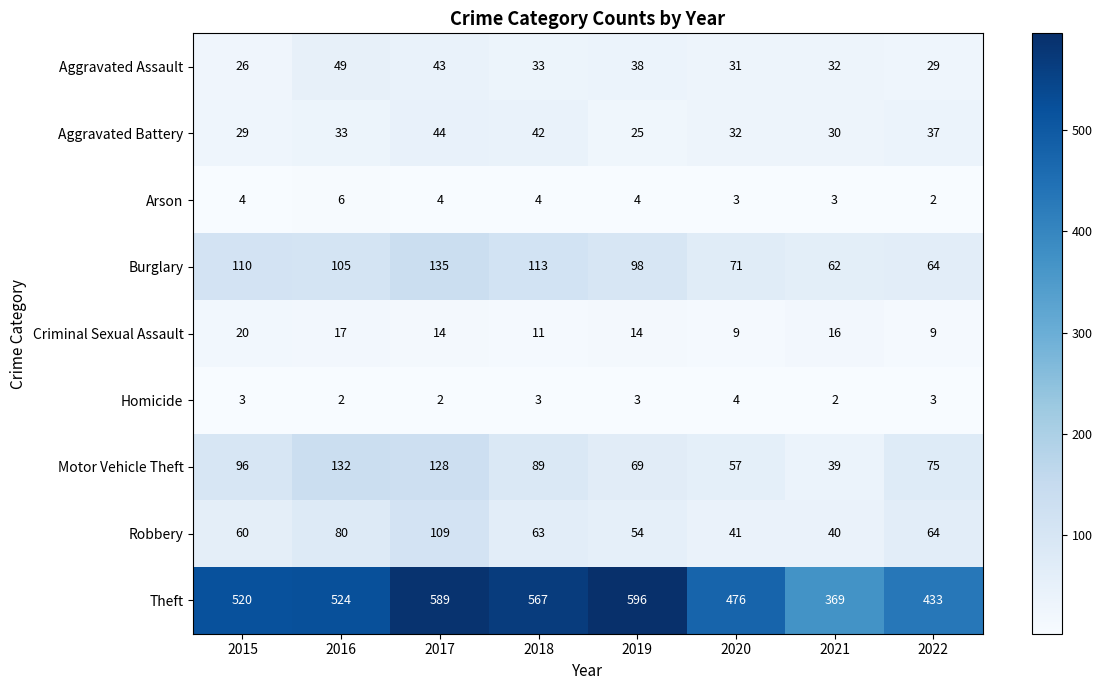

True or false: Arson has a value of 2 at 2018.

False